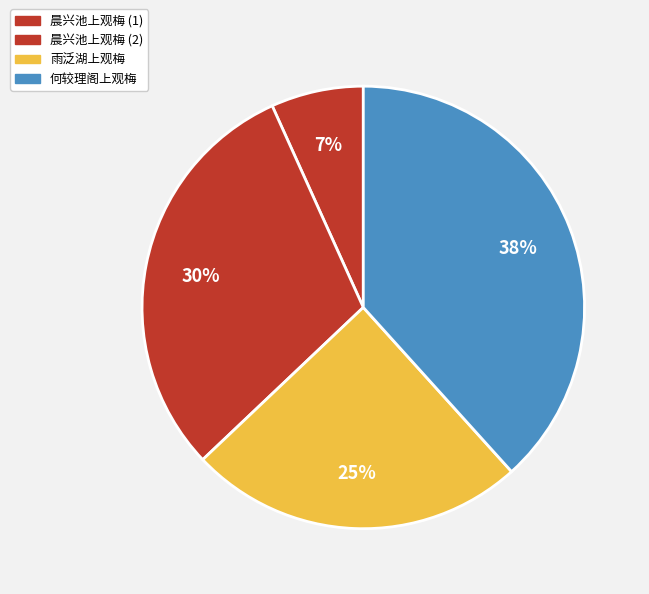

How many segments does this pie chart have?

4